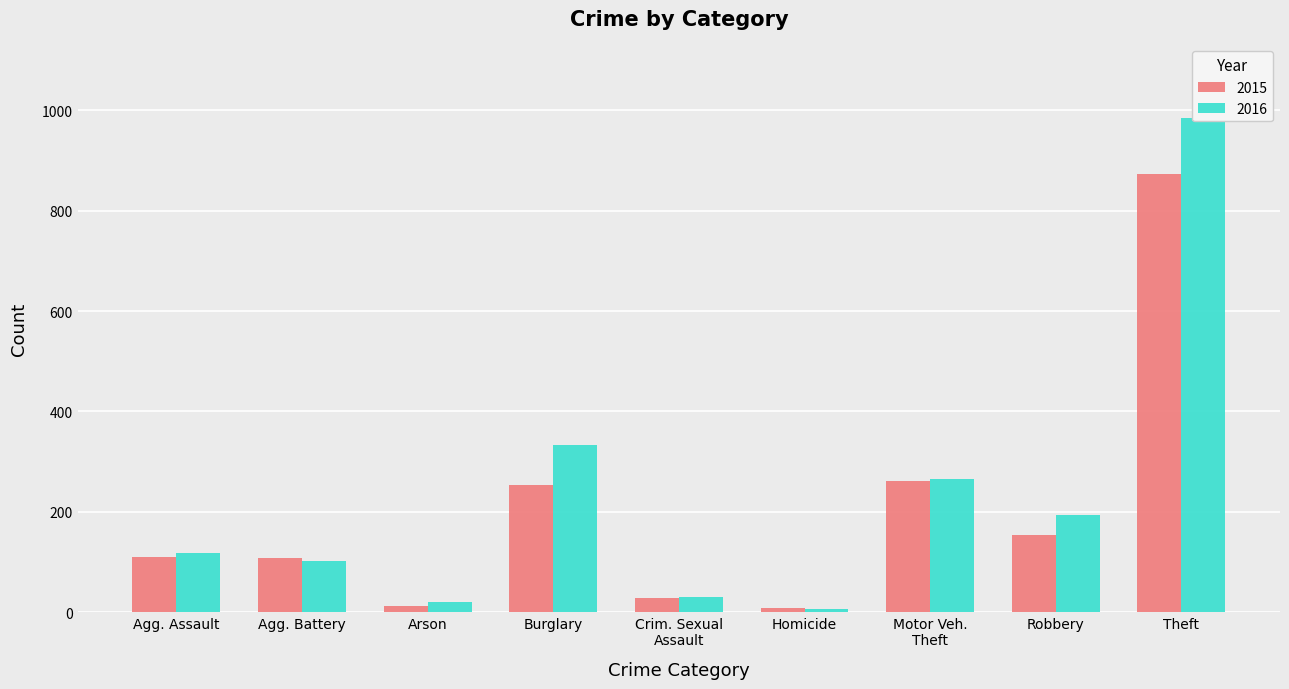

What are all the series names shown in the legend?

2015, 2016